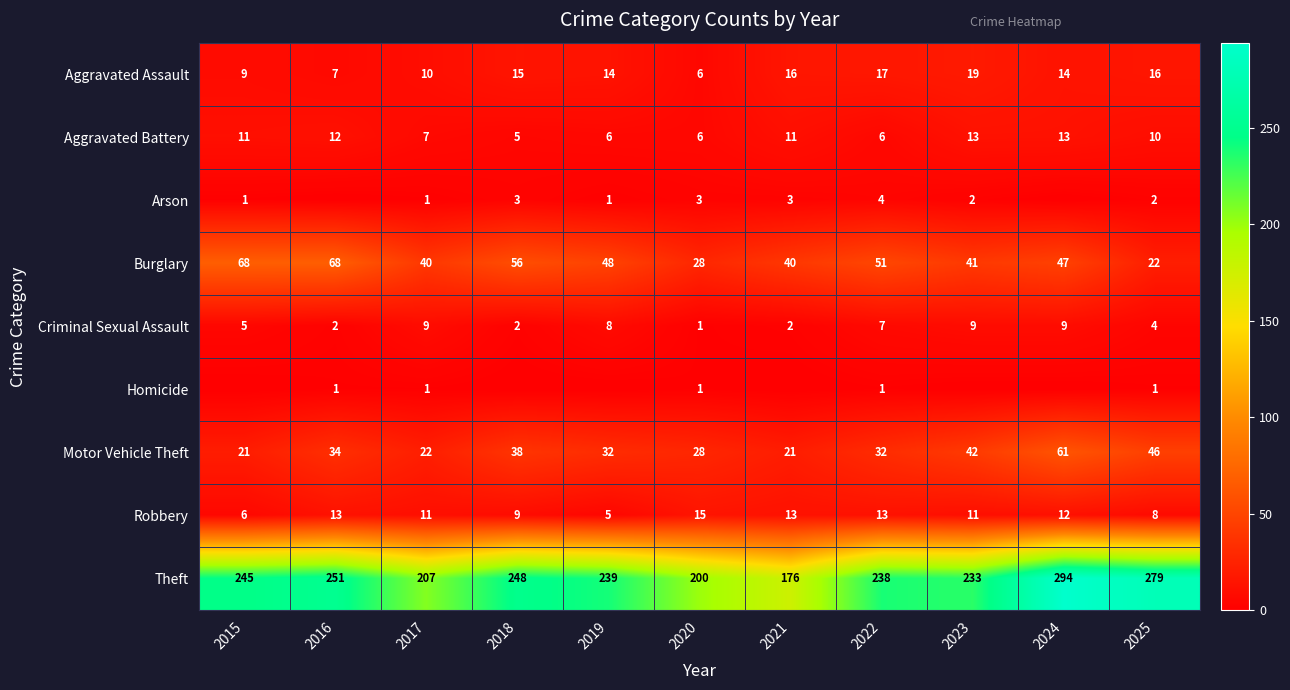

True or false: Aggravated Battery has a value of 10 at 2025.

True